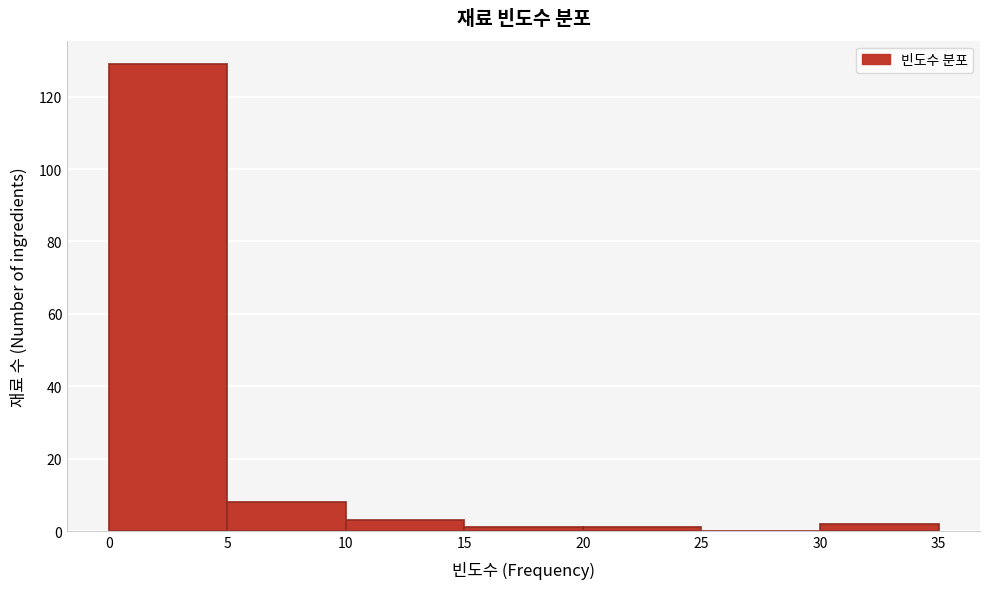

What is the height of the bar covering 10 to 15 on the x-axis? The values are not printed on the chart, so give them approximately, as read against the axis.

4